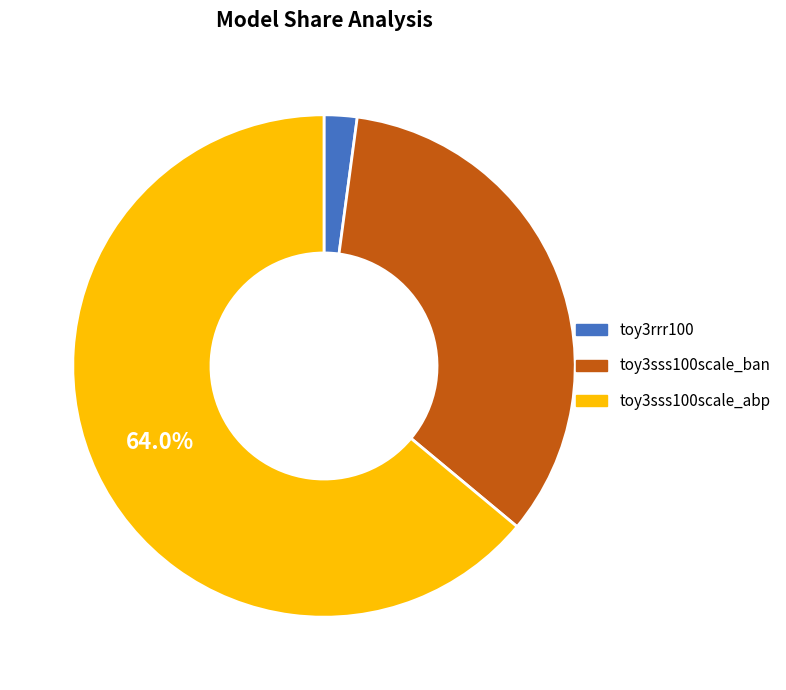

To the nearest percent, what is the average slice percentage?

33%